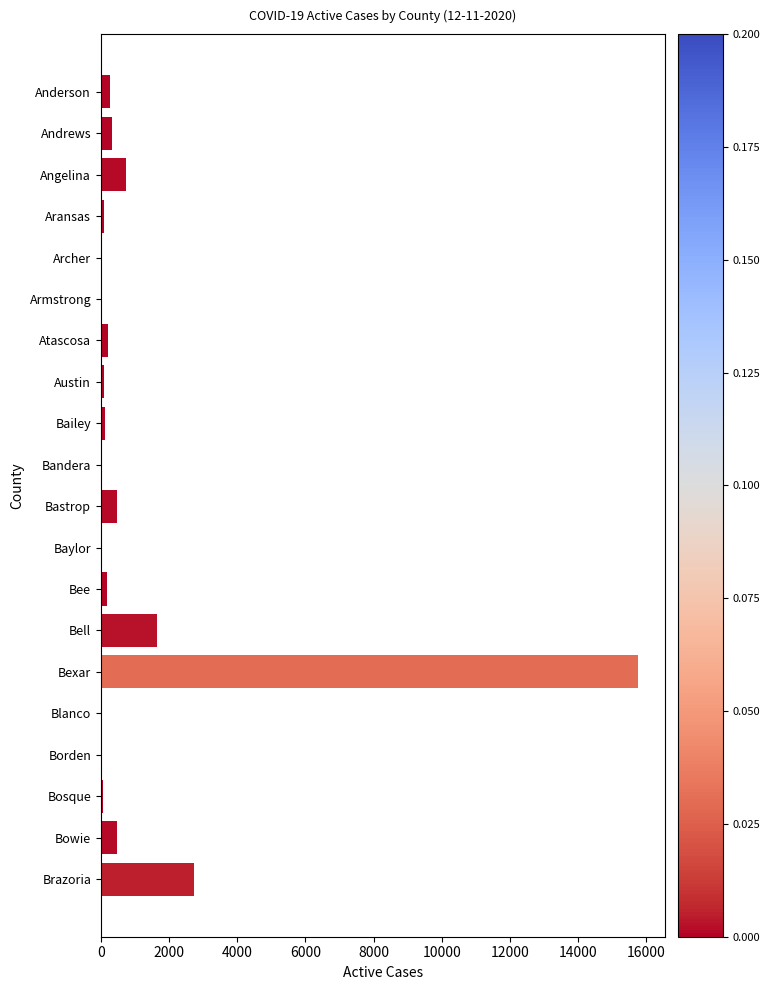

What is the greatest value displayed?

15750